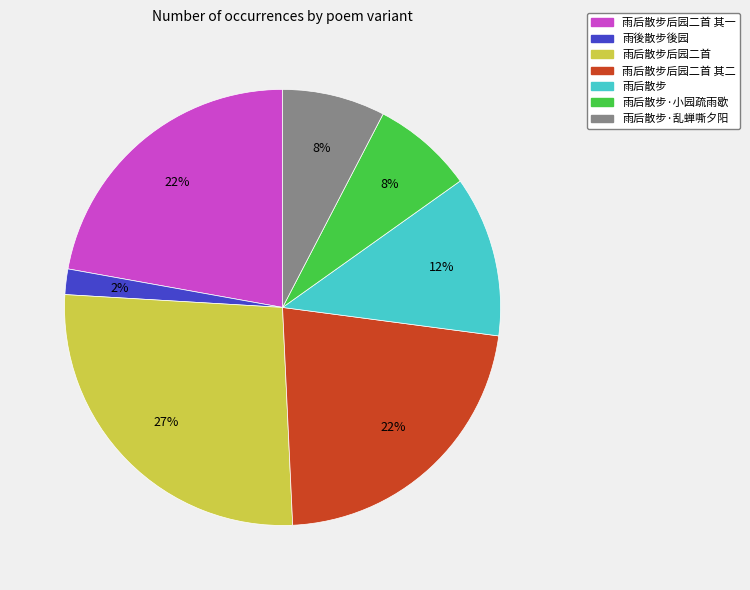

Count the number of slices in the pie.

7